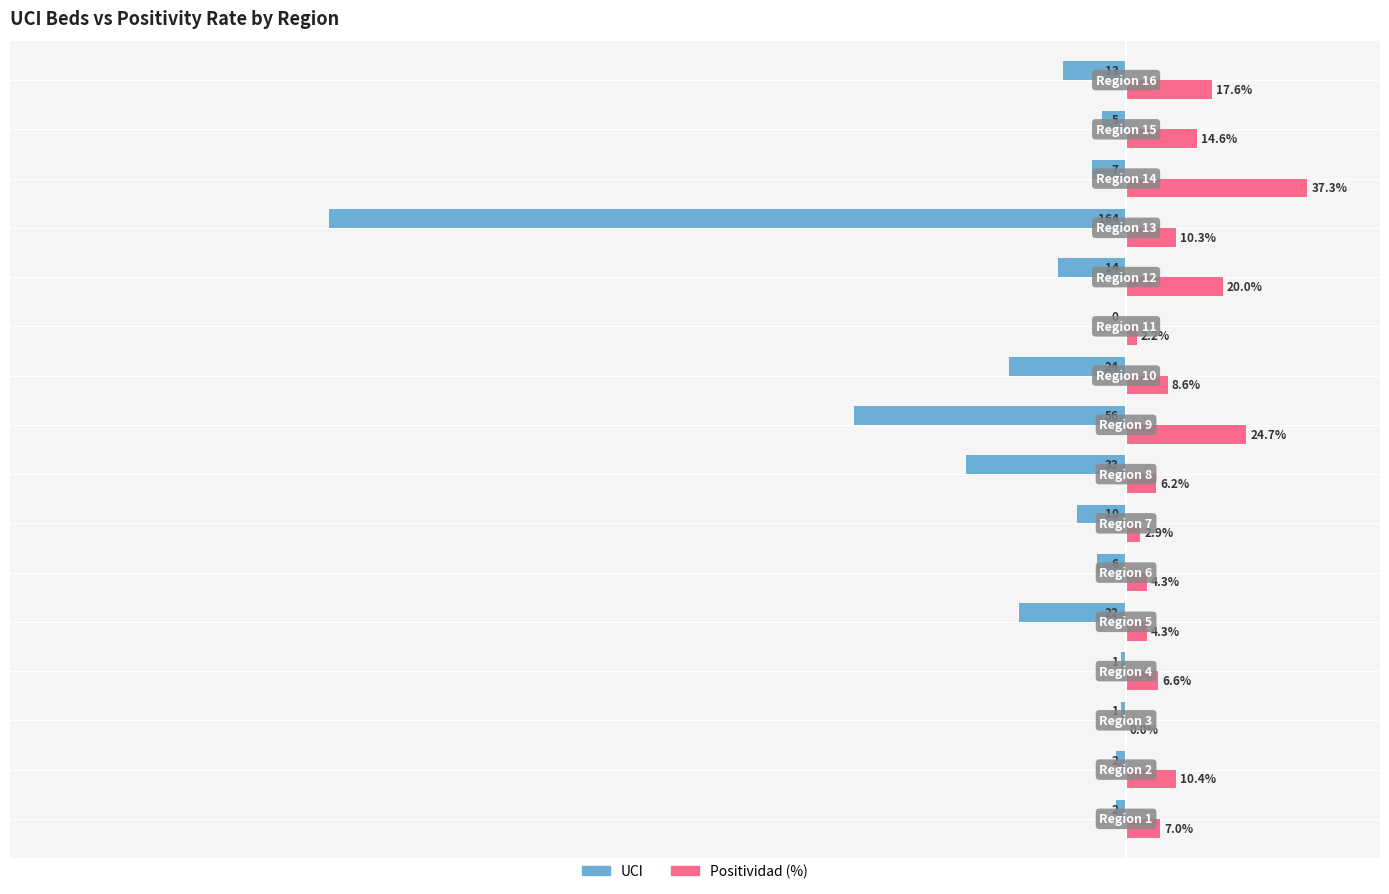

What is the difference between the maximum and minimum values in the Positividad (%) series?

37.3